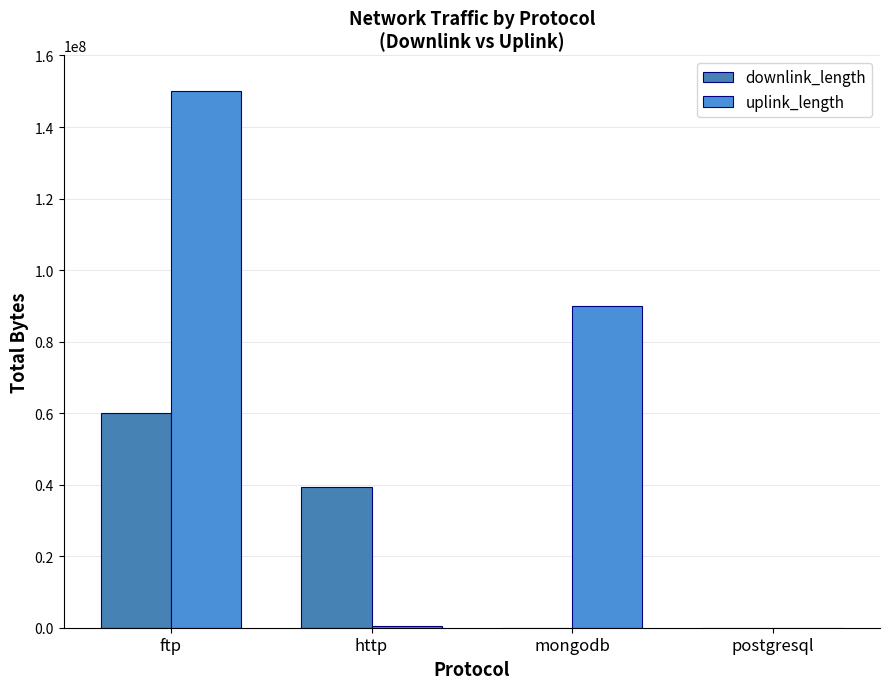

What is the sum of all downlink_length values?

99259651